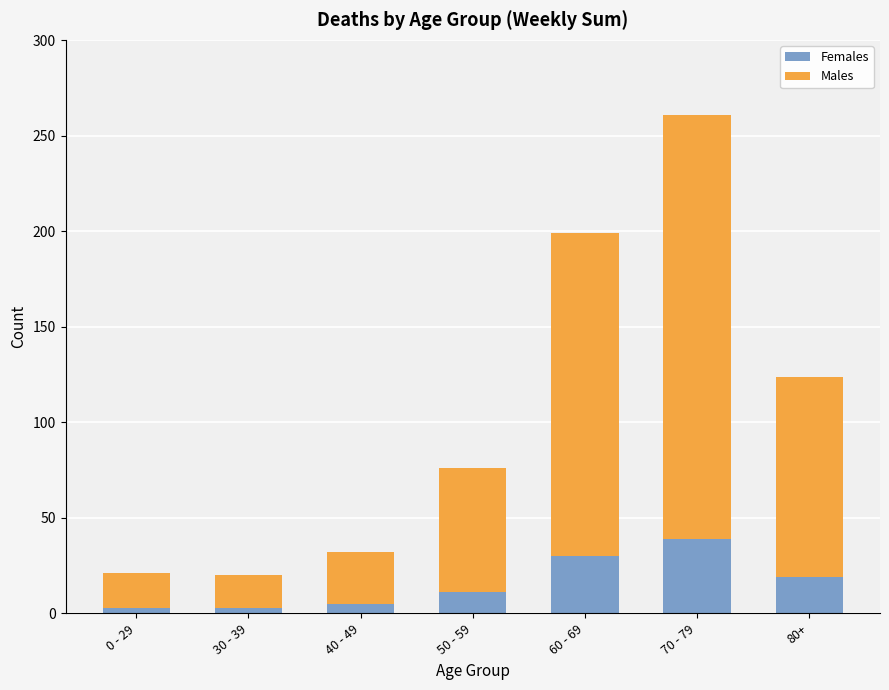

The Females series shows 30 at 60 - 69. True or false?

True